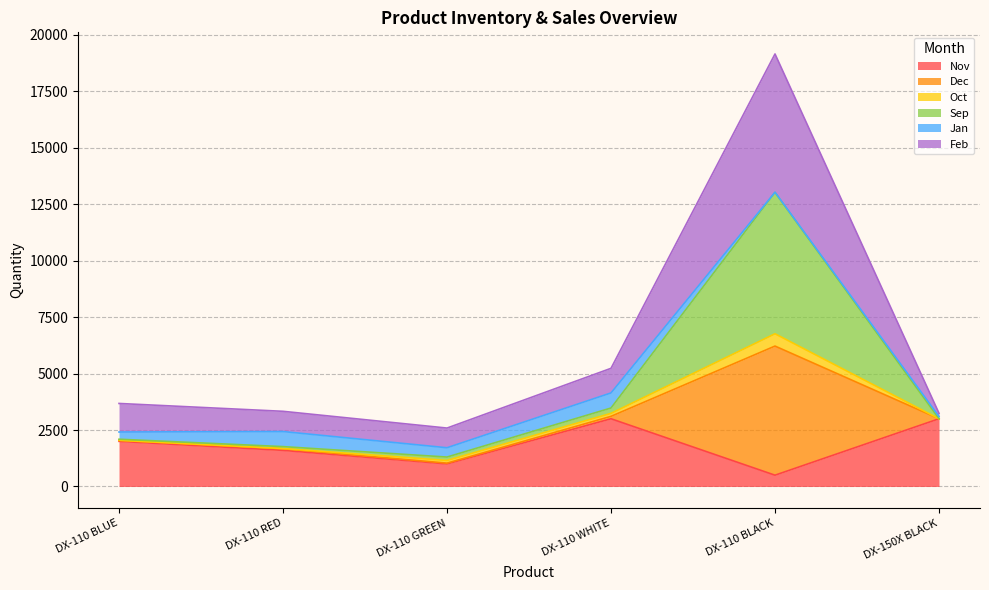

How many interior local peaks does the Dec series have?

1